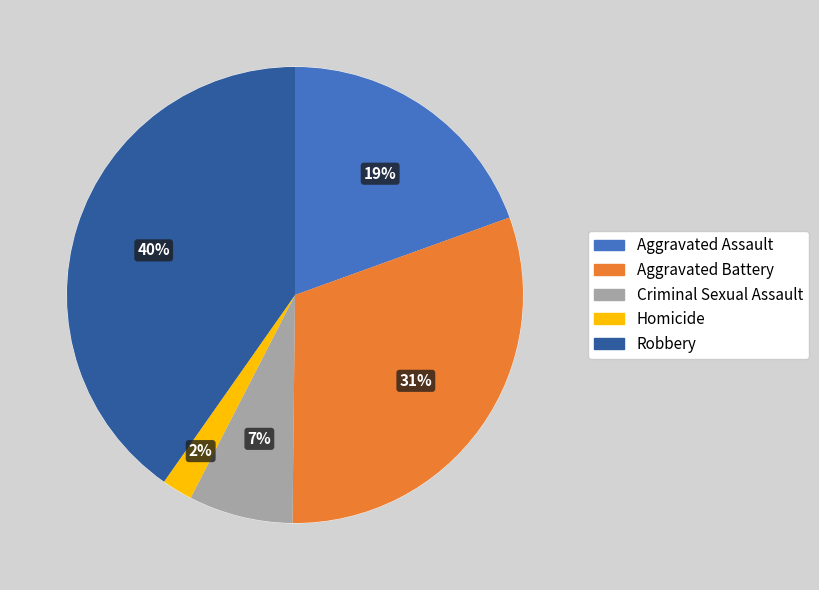

To the nearest percent, what percentage of the pie is Criminal Sexual Assault?

7%